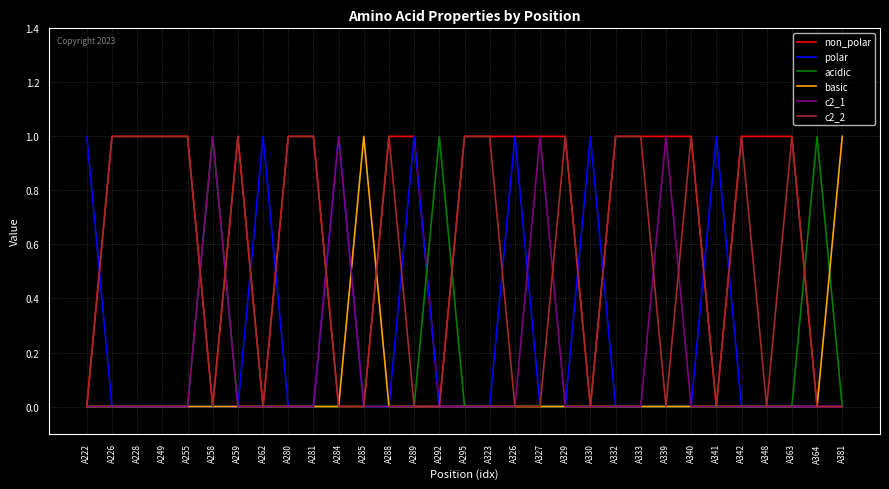

What is the greatest value displayed?

1